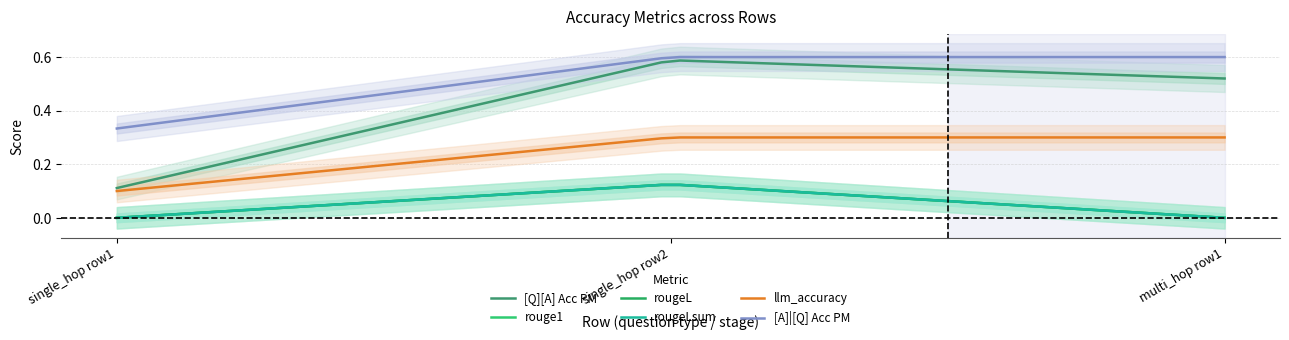

Reading right to left, extract all data points from this chart.

[Q][A] Acc PM: 0=0.5	0=0.6	0=0.1
rouge1: 0=0.0	0=0.1	0=0.0
rougeL: 0=0.0	0=0.1	0=0.0
rougeLsum: 0=0.0	0=0.1	0=0.0
llm_accuracy: 0=0.3	0=0.3	0=0.1
[A]|[Q] Acc PM: 0=0.6	0=0.6	0=0.3